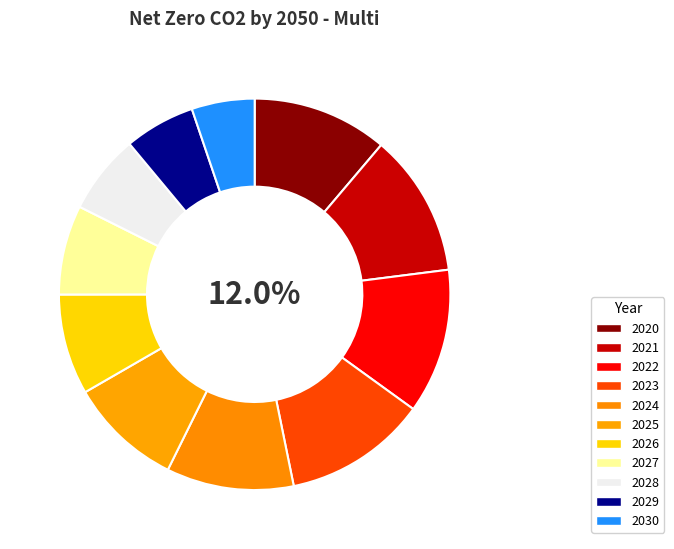

How many slices are in this pie chart?

11